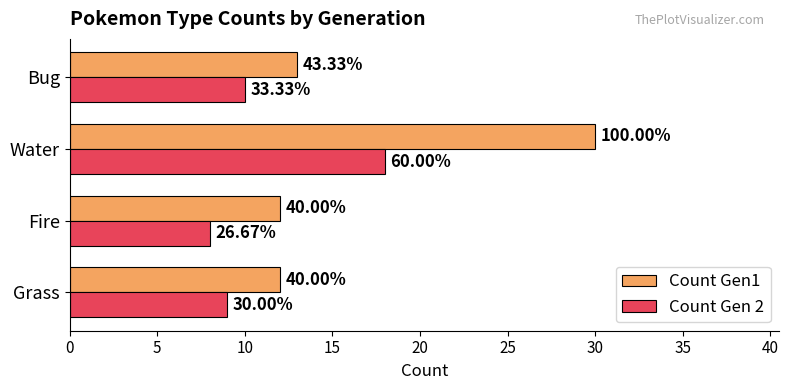

What are all the series names shown in the legend?

Count Gen1, Count Gen 2